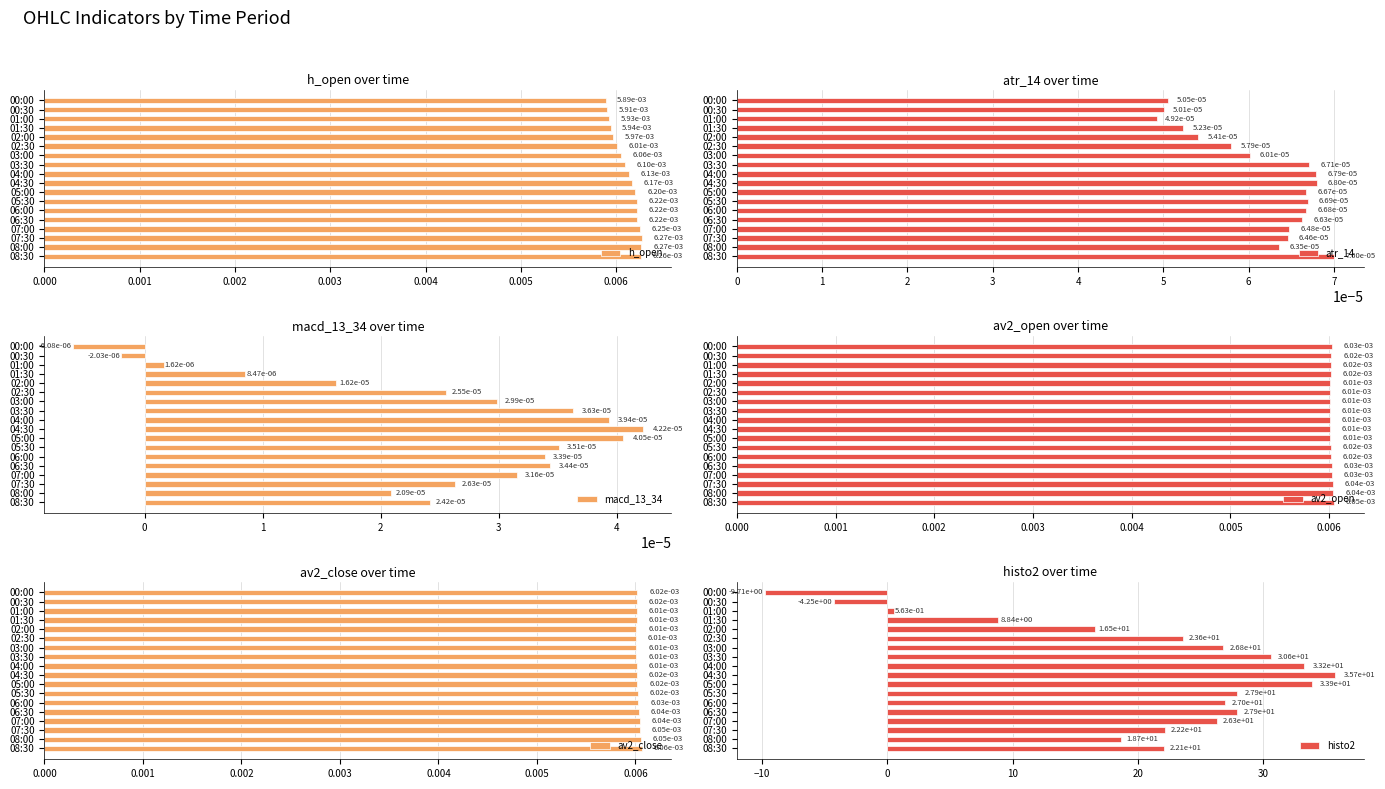

Is it true that histo2 equals 26.3 at 07:00?

True